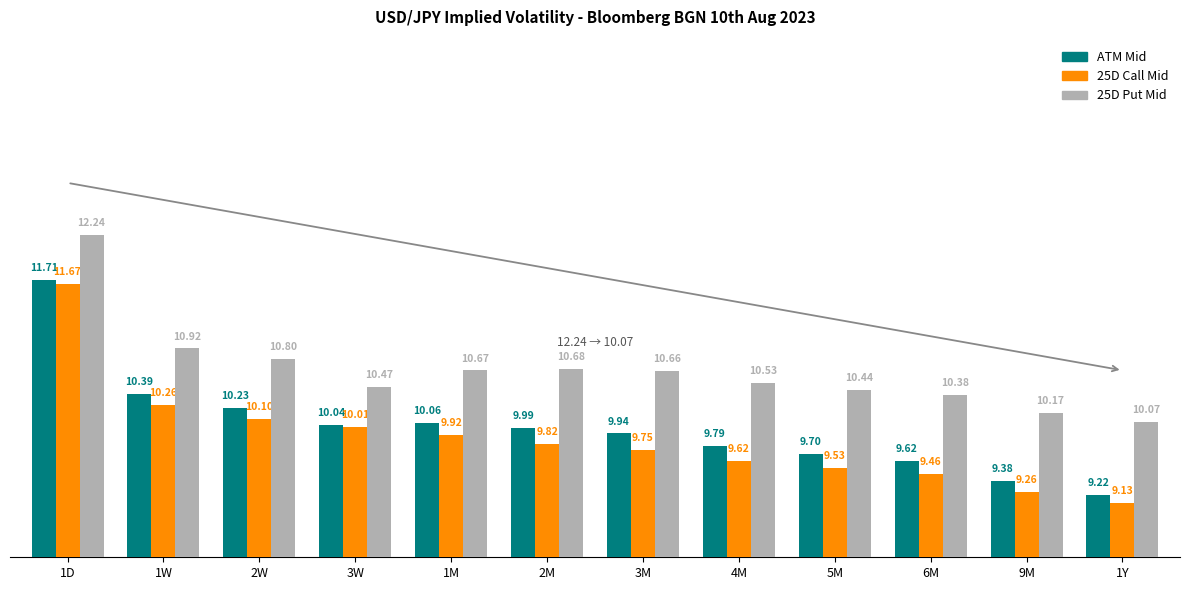

The value of 25D Put Mid at 1Y is 6.6. True or false?

False